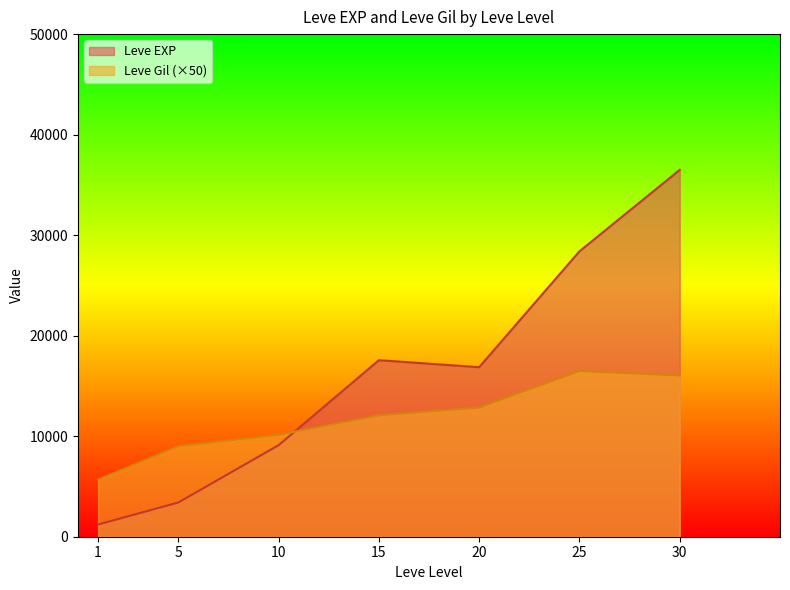

What is the average value of the Leve EXP series?

16148.5